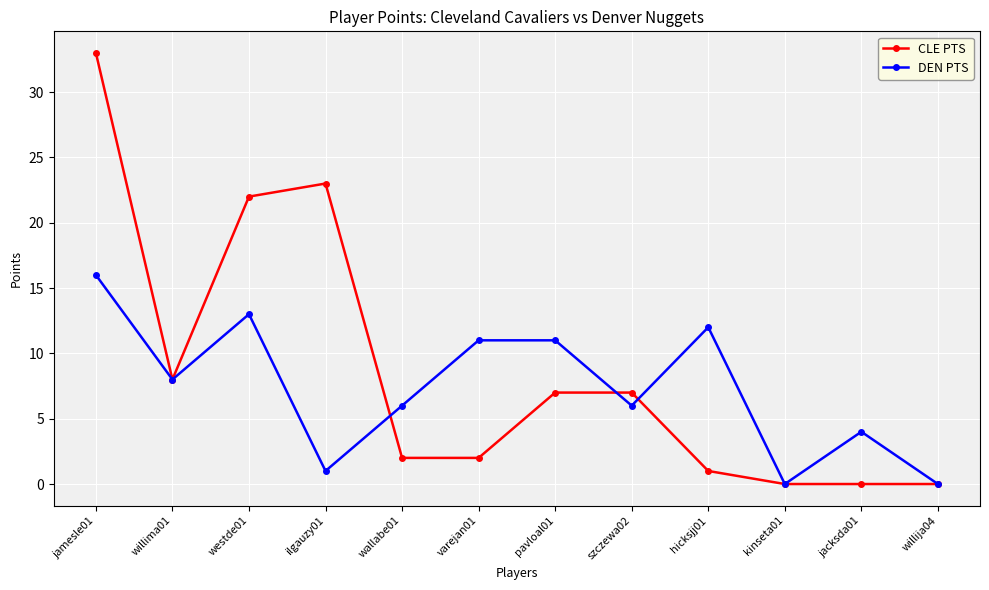

What is the label of the 1st point from the right?

willija04